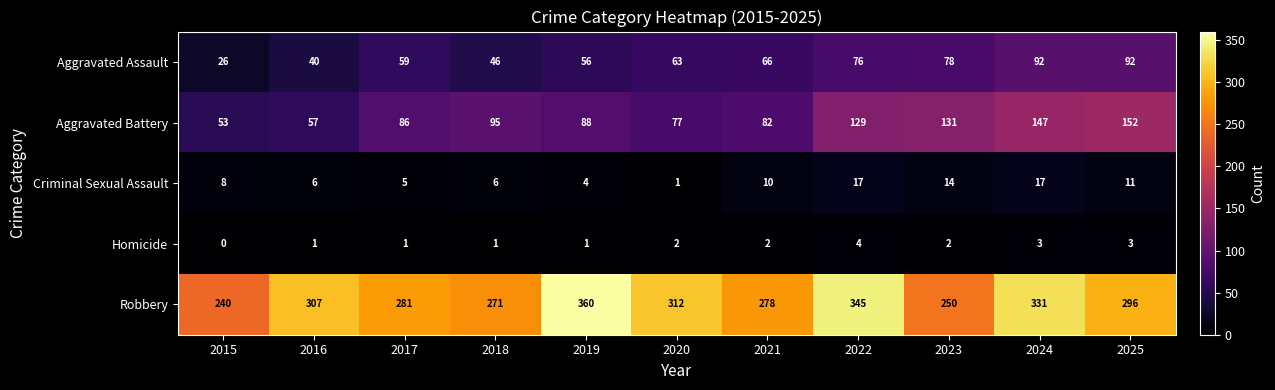

What is the difference between the highest and lowest values at 2015?

240